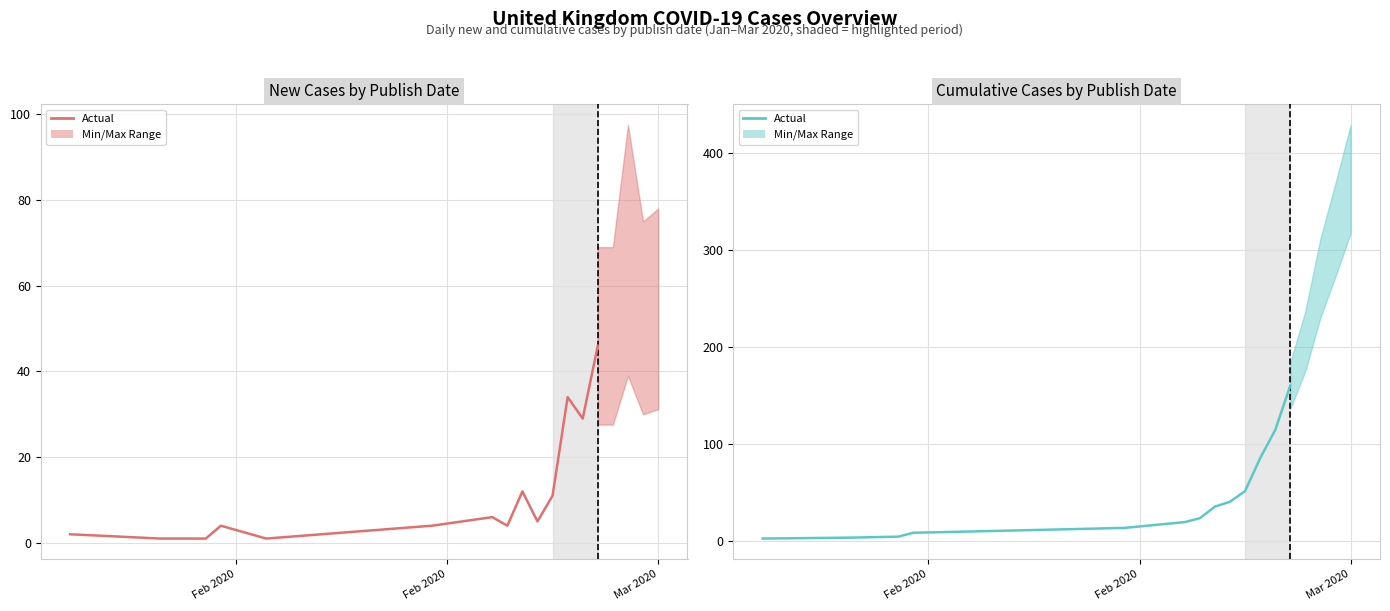

True or false: cumCasesByPublishDate and newCasesByPublishDate intersect in this chart.

False